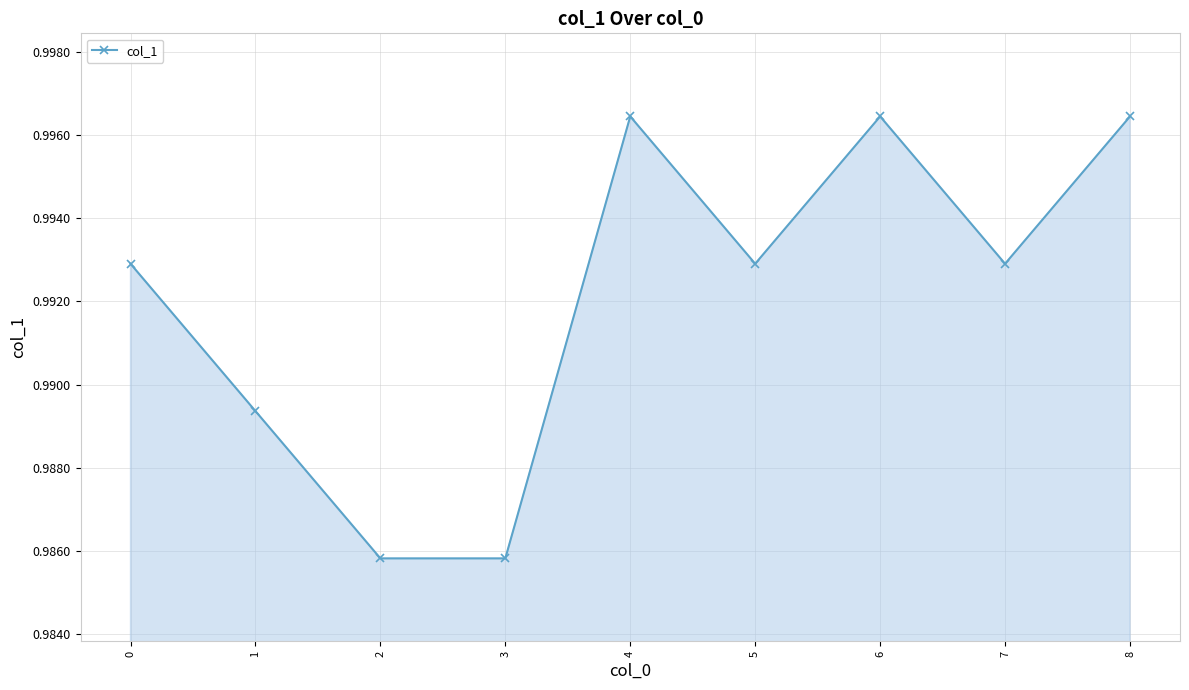

True or false: the data shows 1.6 at 6.

False